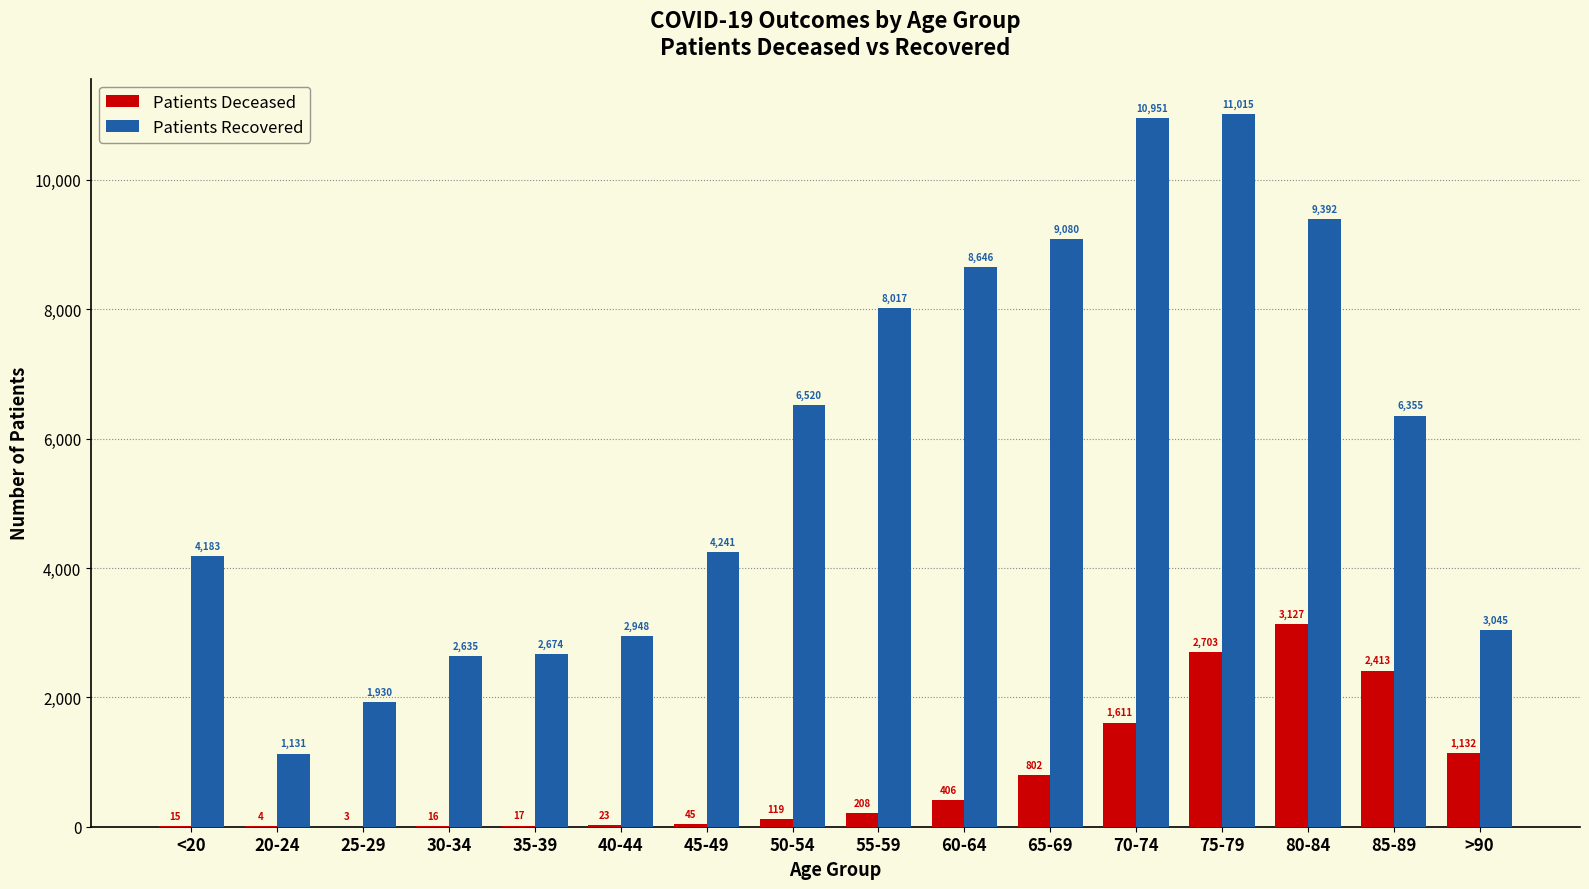

At which category is the sum across all series the highest?

75-79